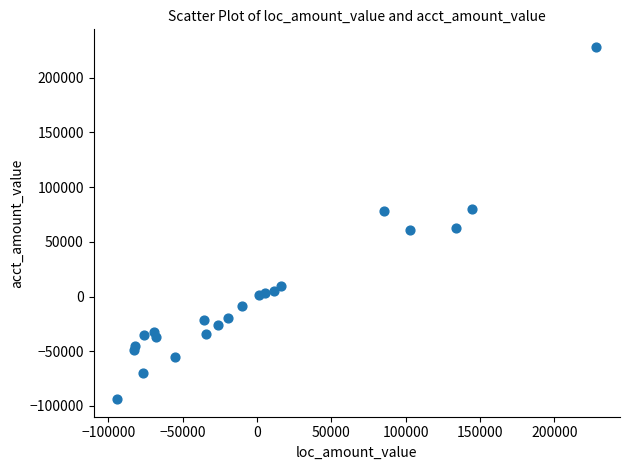

What is the range of Y values (max minus min)?

321768.1